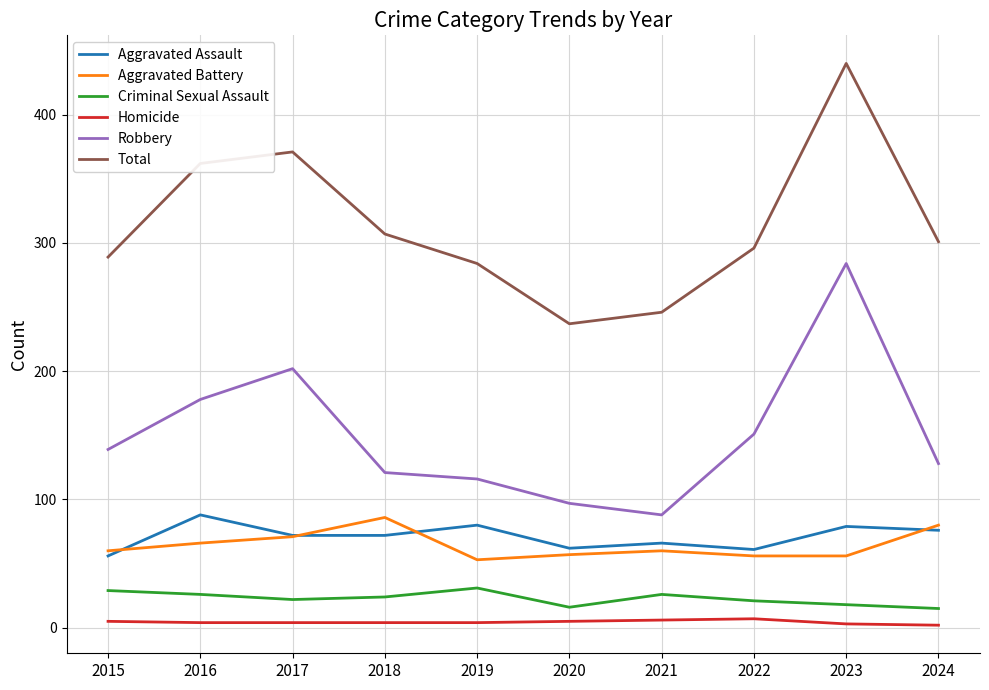

What is the smallest value displayed?

2